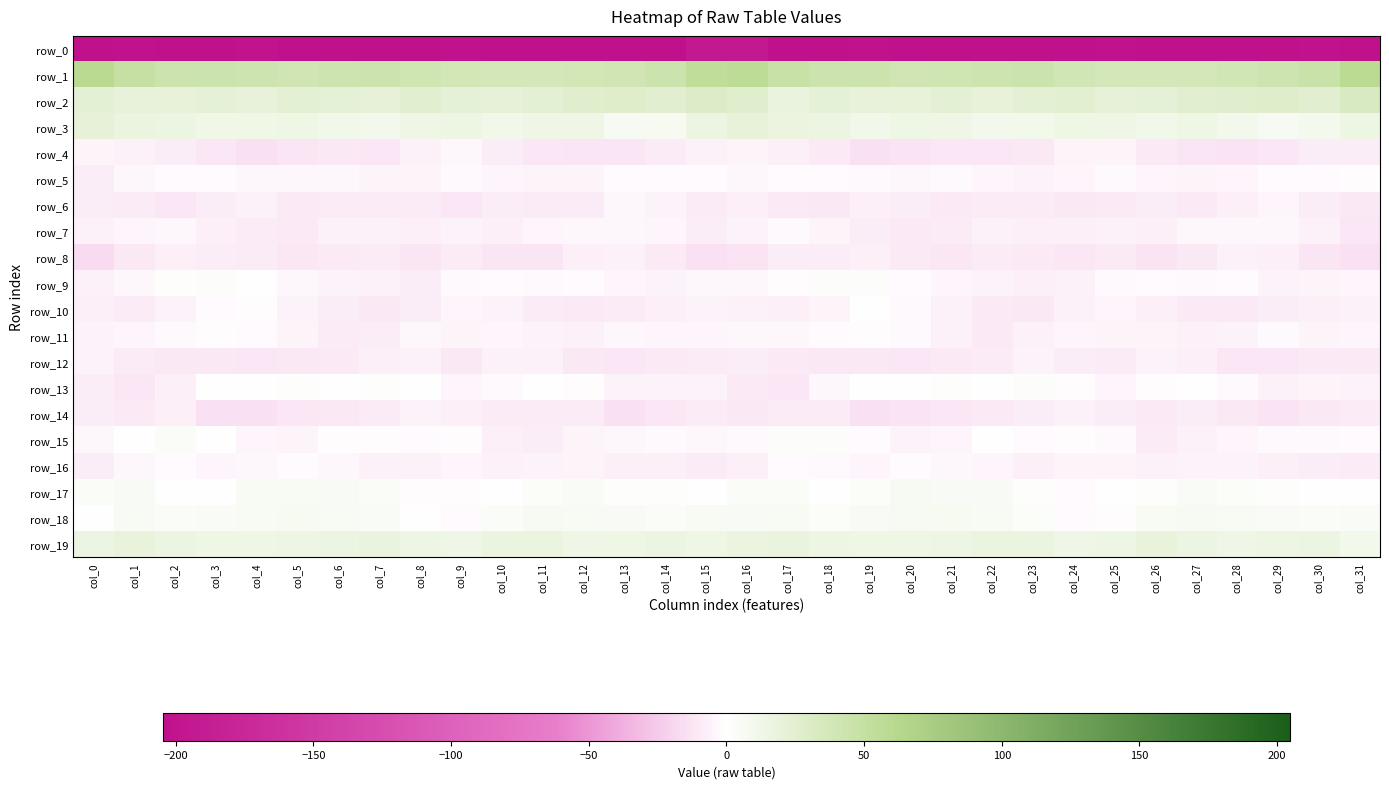

At which label does row_5 first exceed -3?

col_2